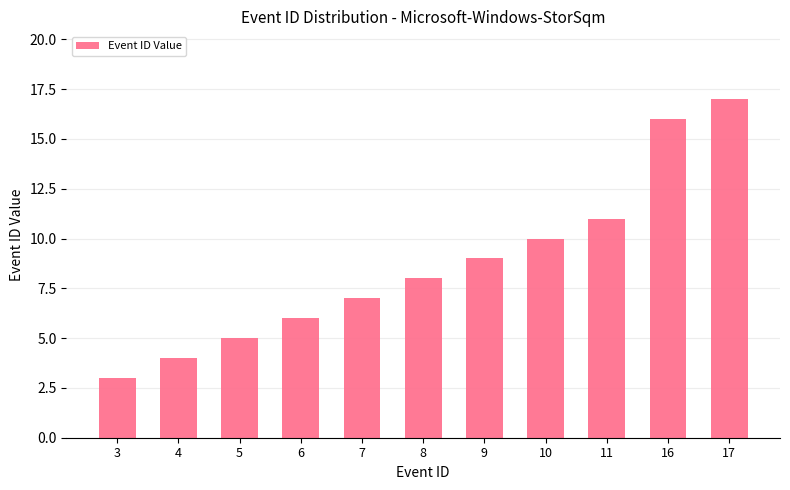

Reading left to right, what are all the values shown in this chart?

3=3	4=4	5=5	6=6	7=7	8=8	9=9	10=10	11=11	16=16	17=17